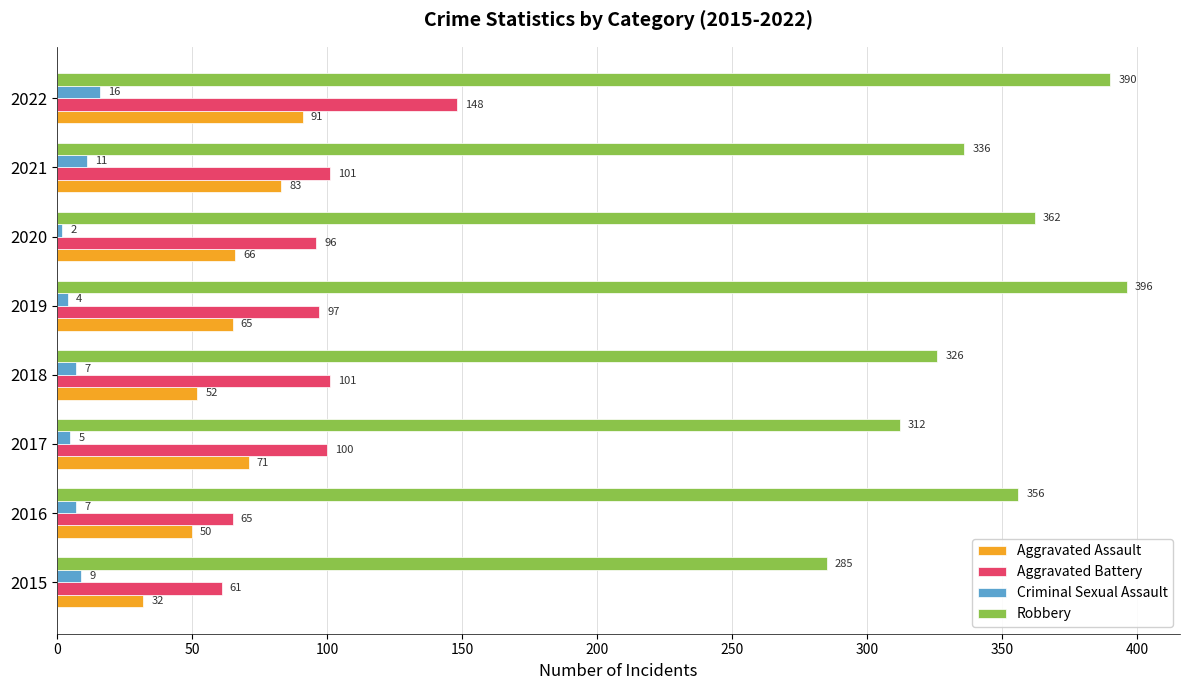

Which series changed the most between 2019 and 2022?

Aggravated Battery